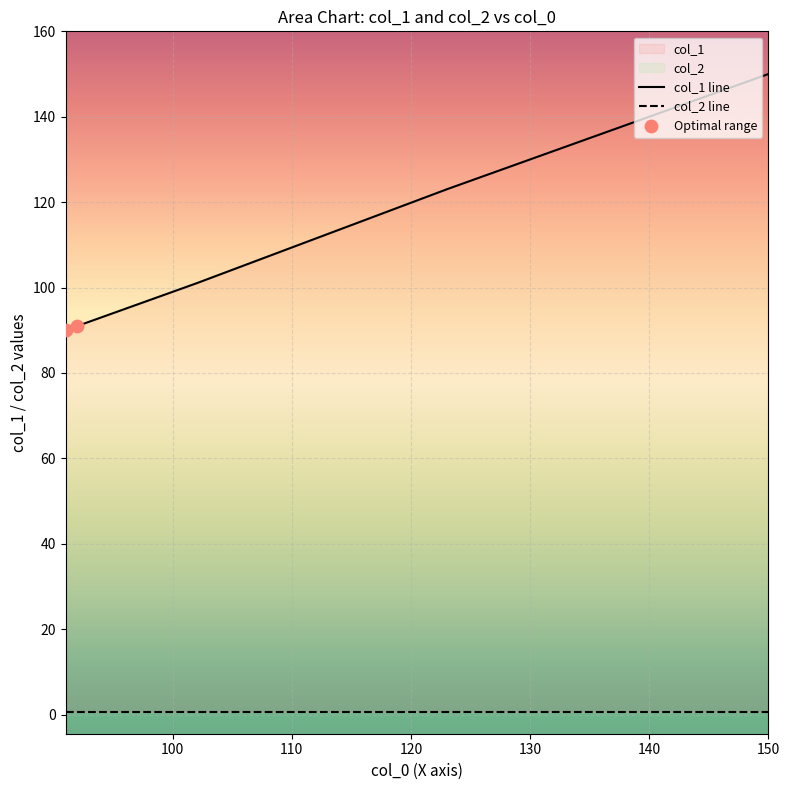

Approximately how many times larger is the value at 99 compared to 92?

1.1